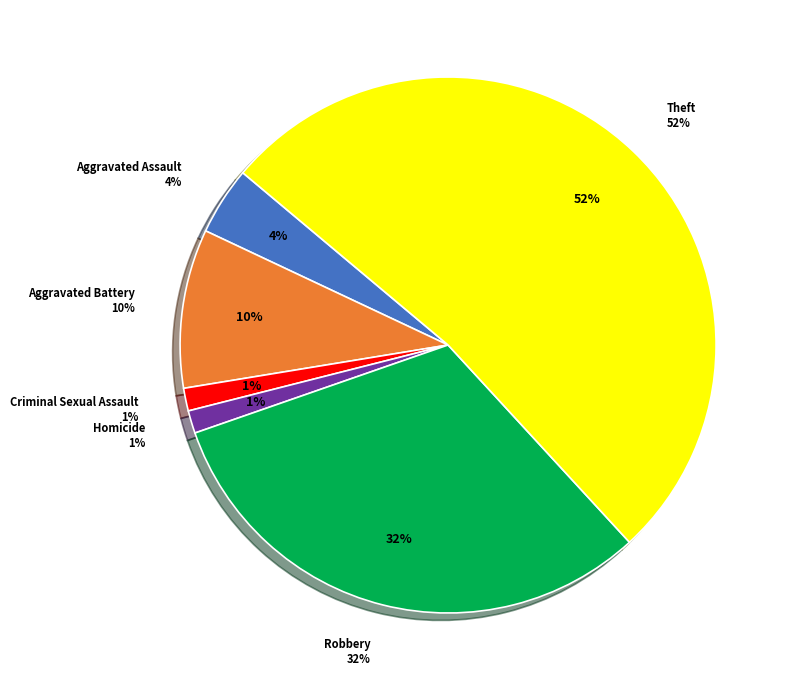

Which category accounts for the majority?

Theft